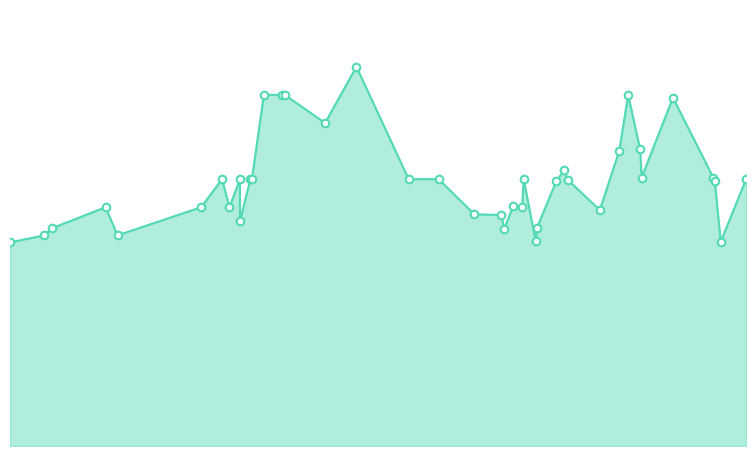

What is the change in value from 23 to 38?

+4900